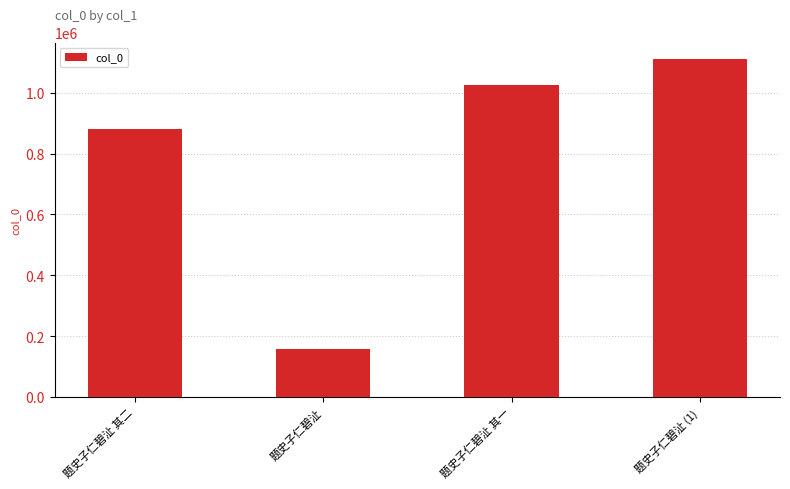

What is the ratio of the value at 题史子仁碧沚 其一 to the value at 题史子仁碧沚 其二?

1.2